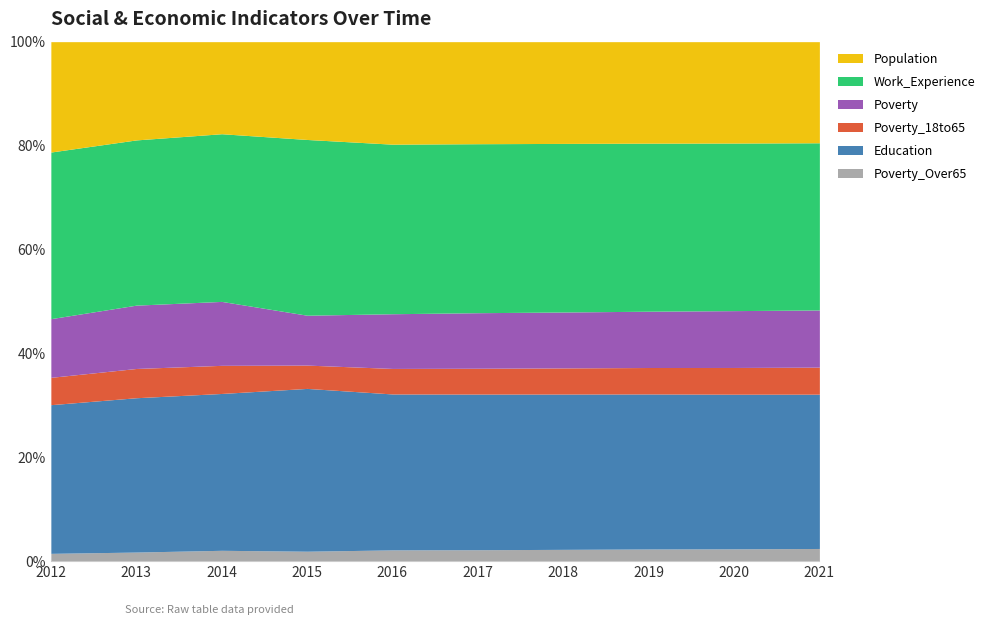

The value of Work_Experience at 2018 is 1260. True or false?

False